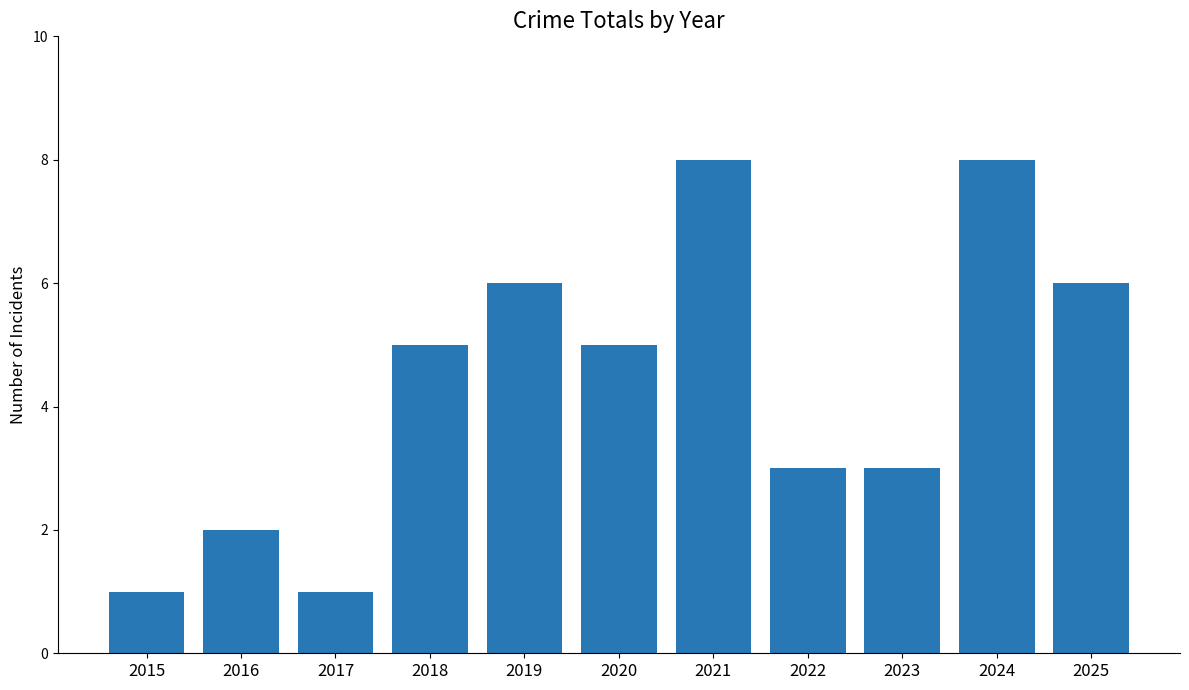

Between 2019 and 2016, which is larger?

2019